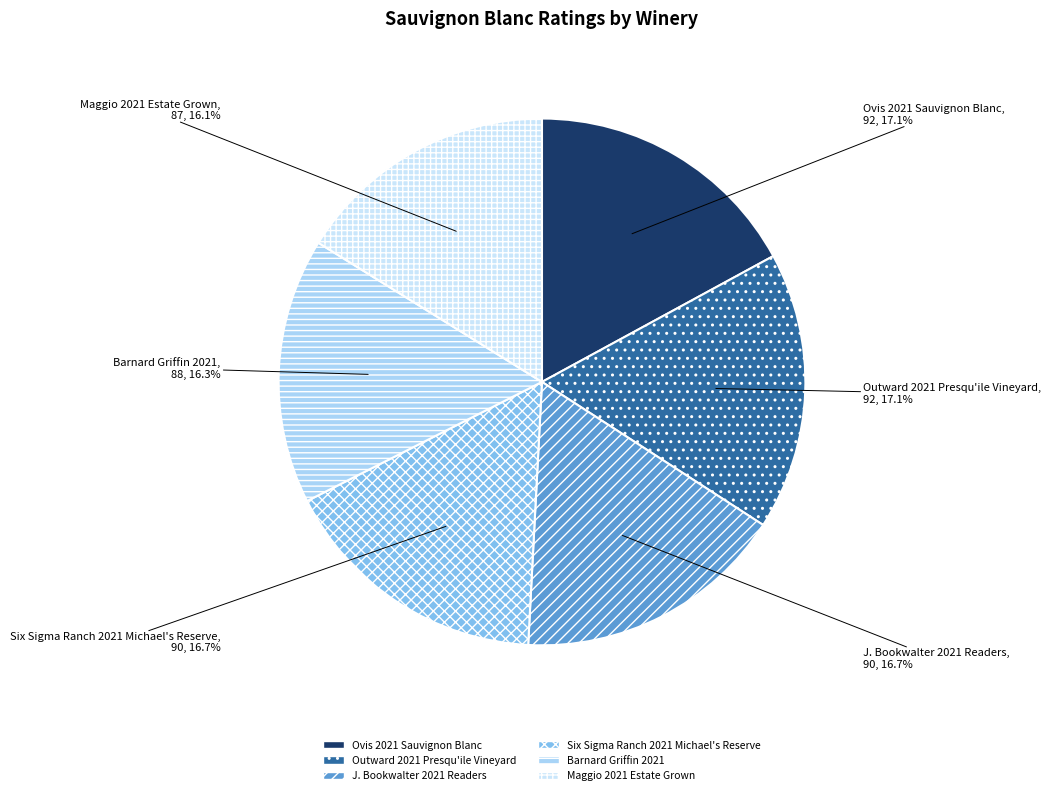

What percentage do Six Sigma Ranch 2021 Michael's Reserve and Barnard Griffin 2021 together represent?

33.0%